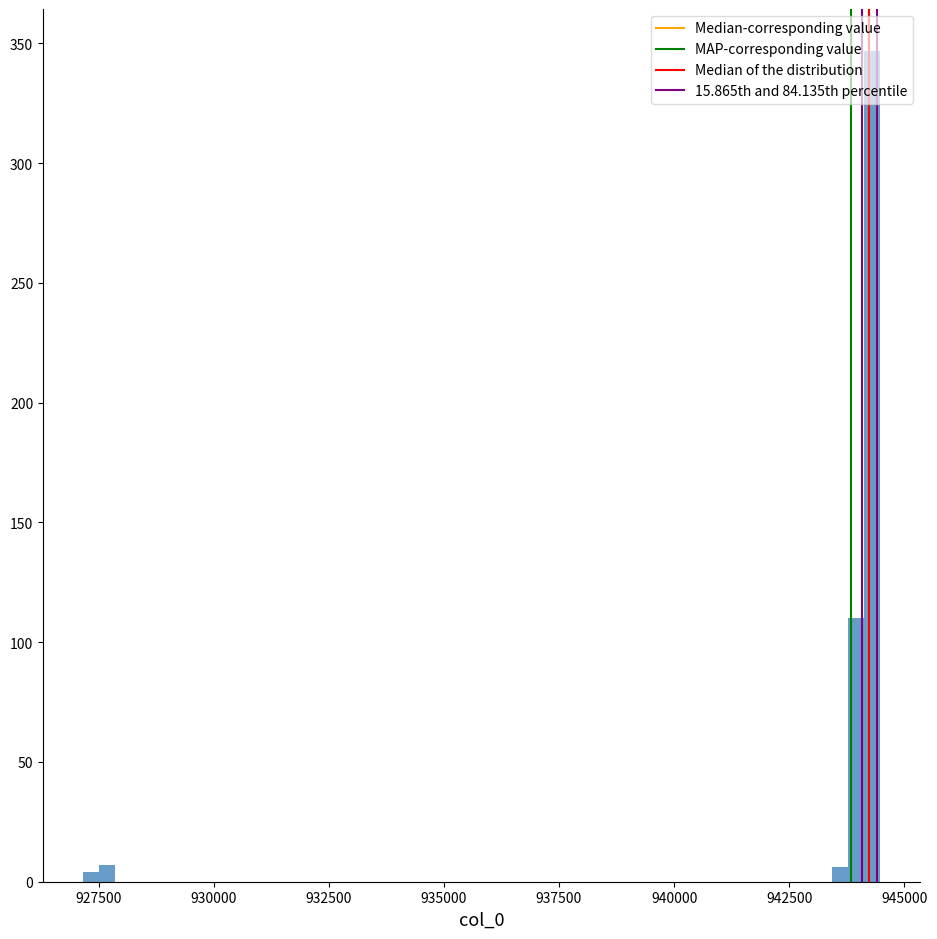

Read against the x-axis, roughly where is the centre of the tallest bar?

944500